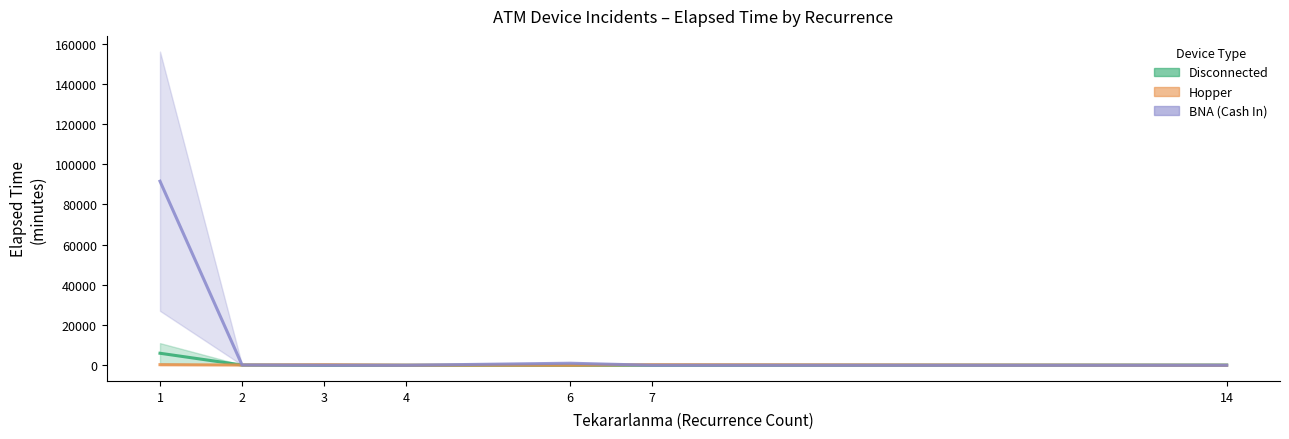

True or false: BNA (Cash In) has more than 2 points higher than both neighbors.

False